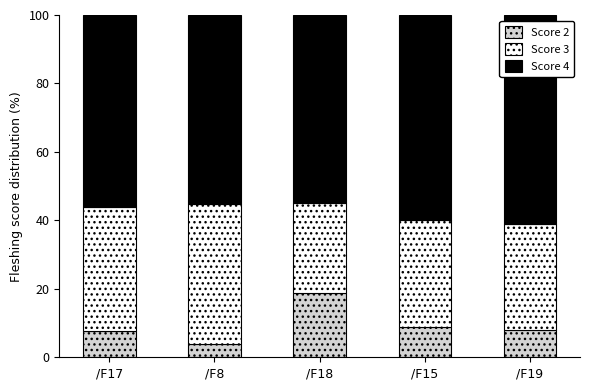

What is the total value across all series at /F8?

100.0